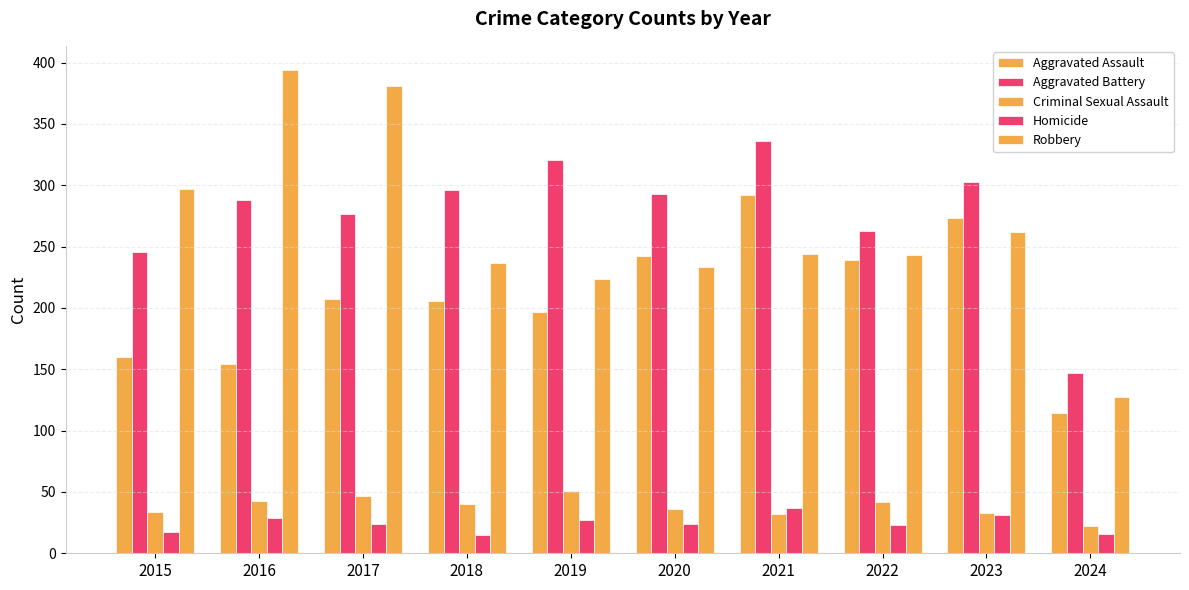

How many categories are shown in the chart?

10